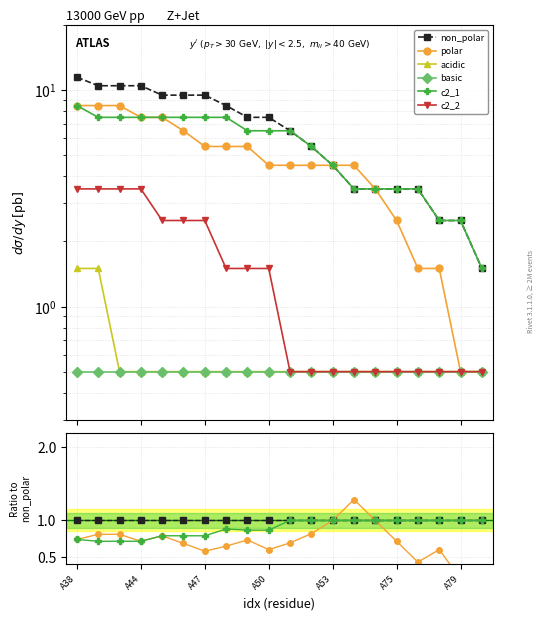

True or false: non_polar and acidic cross at least once.

False